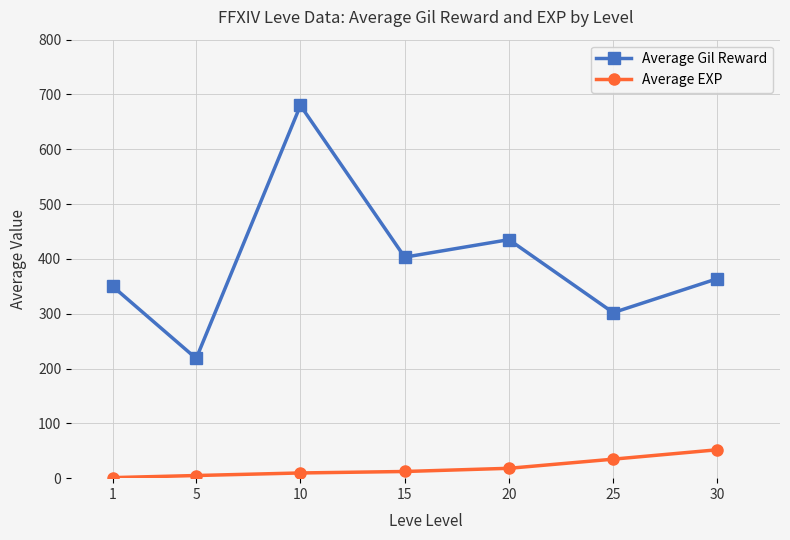

True or false: Average EXP and Average Gil Reward intersect in this chart.

False